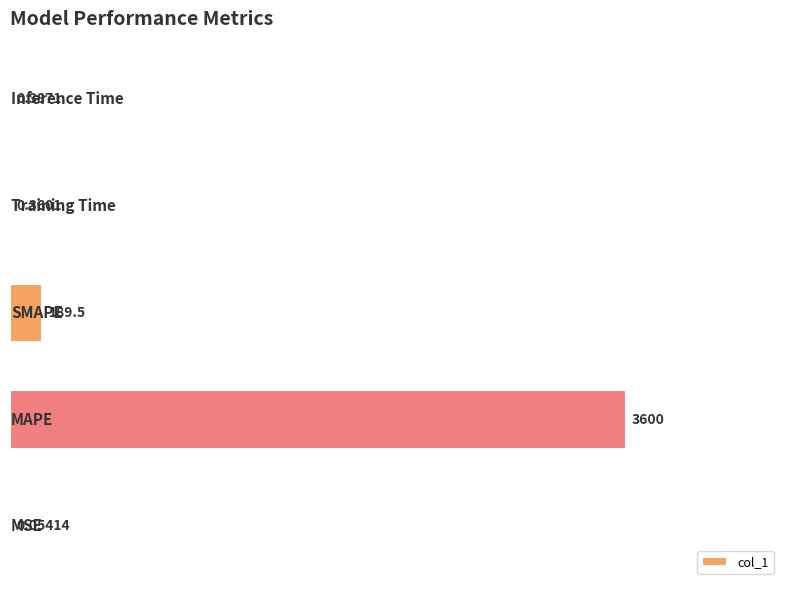

Are the bars horizontal?

Yes